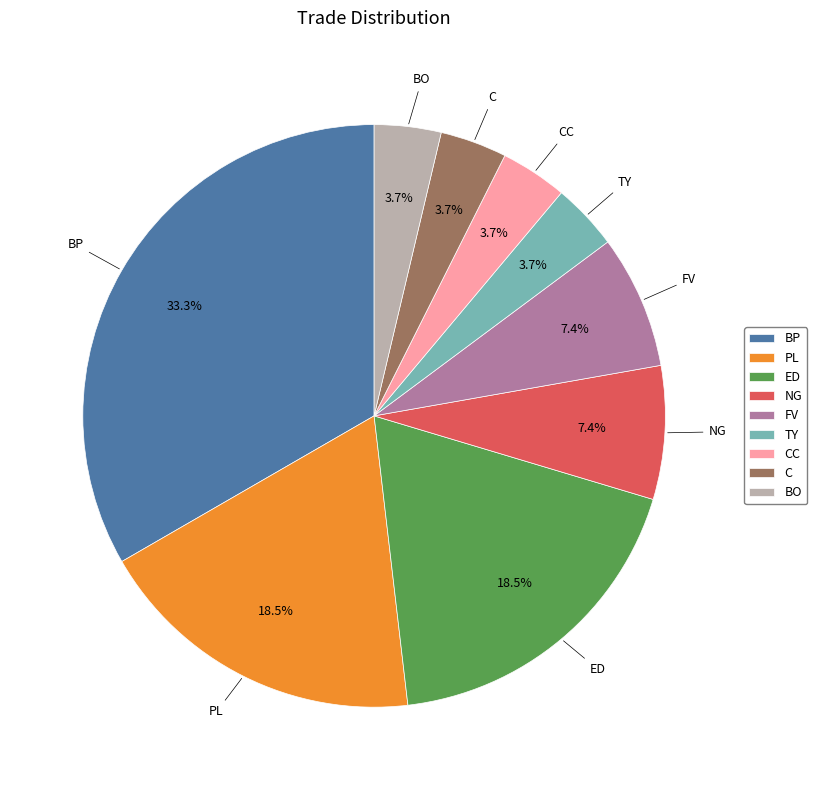

Approximately how many times larger is the value at BO compared to CC?

1.0